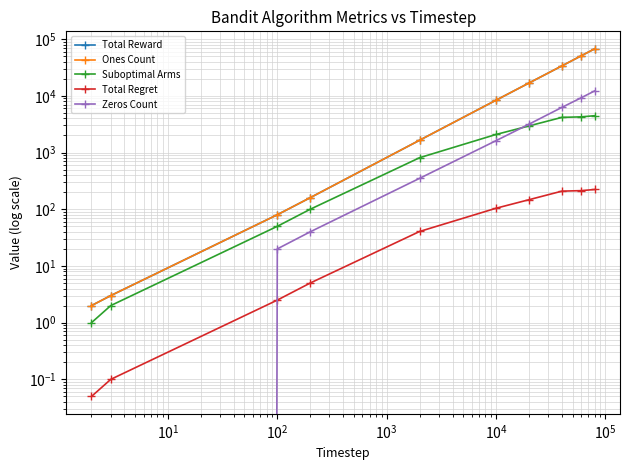

Is this an area chart (filled region under the line)?

No